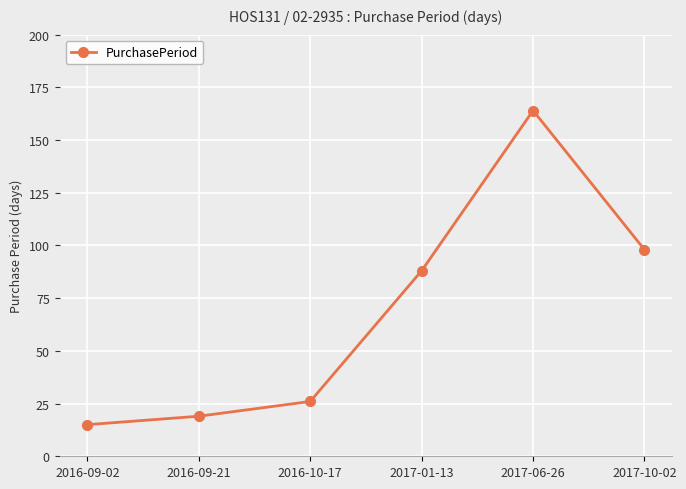

Rank the categories by value from lowest to highest.

2016-09-02, 2016-09-21, 2016-10-17, 2017-01-13, 2017-10-02, 2017-06-26